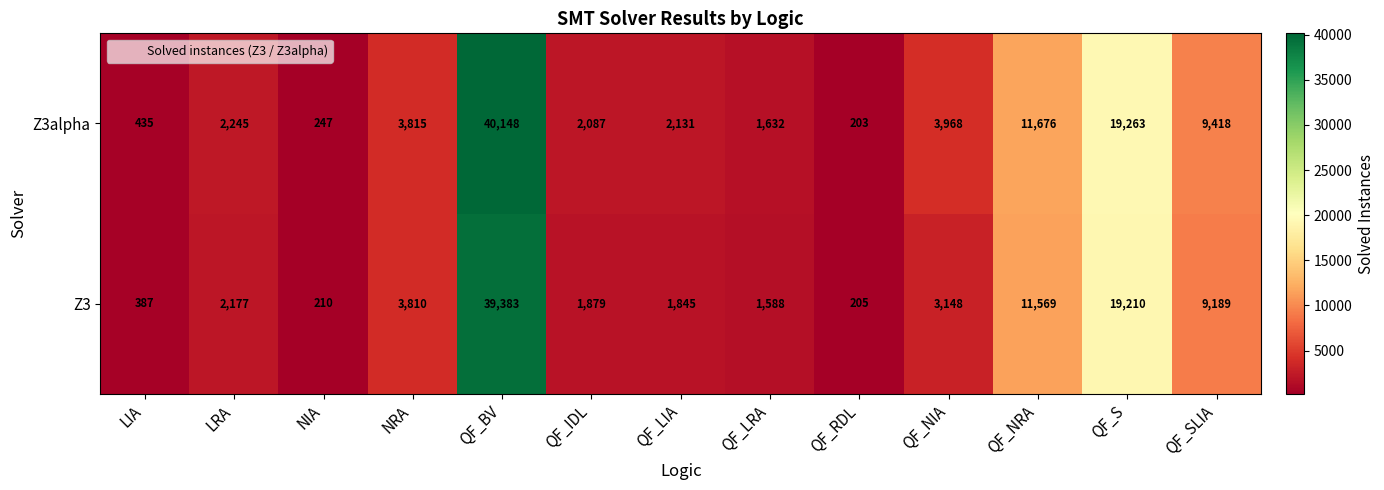

The Z3alpha series shows 478 at QF_LRA. True or false?

False